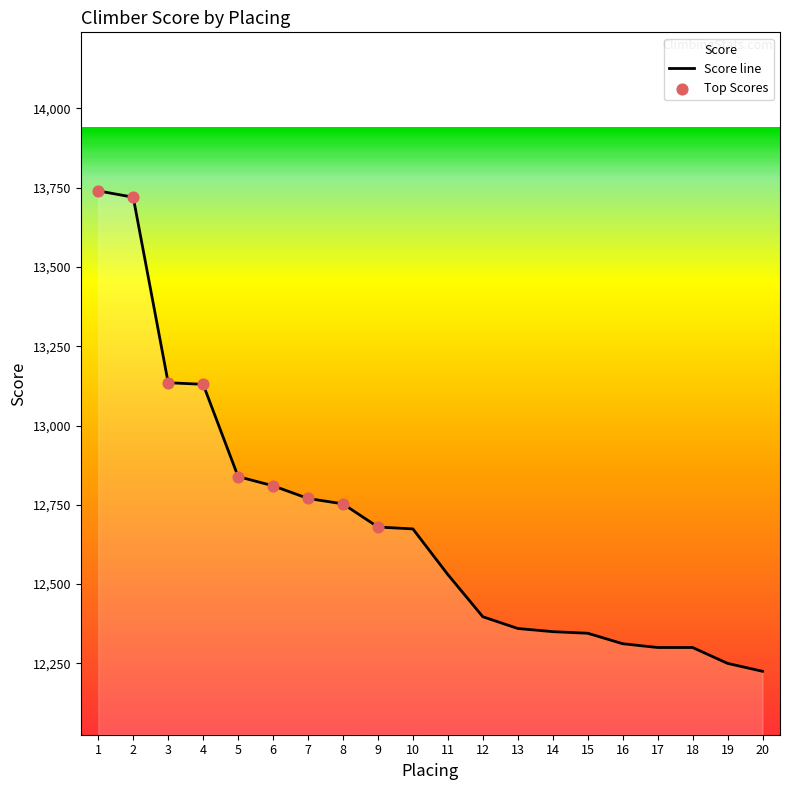

What is the change in value from 4 to 13?

-770